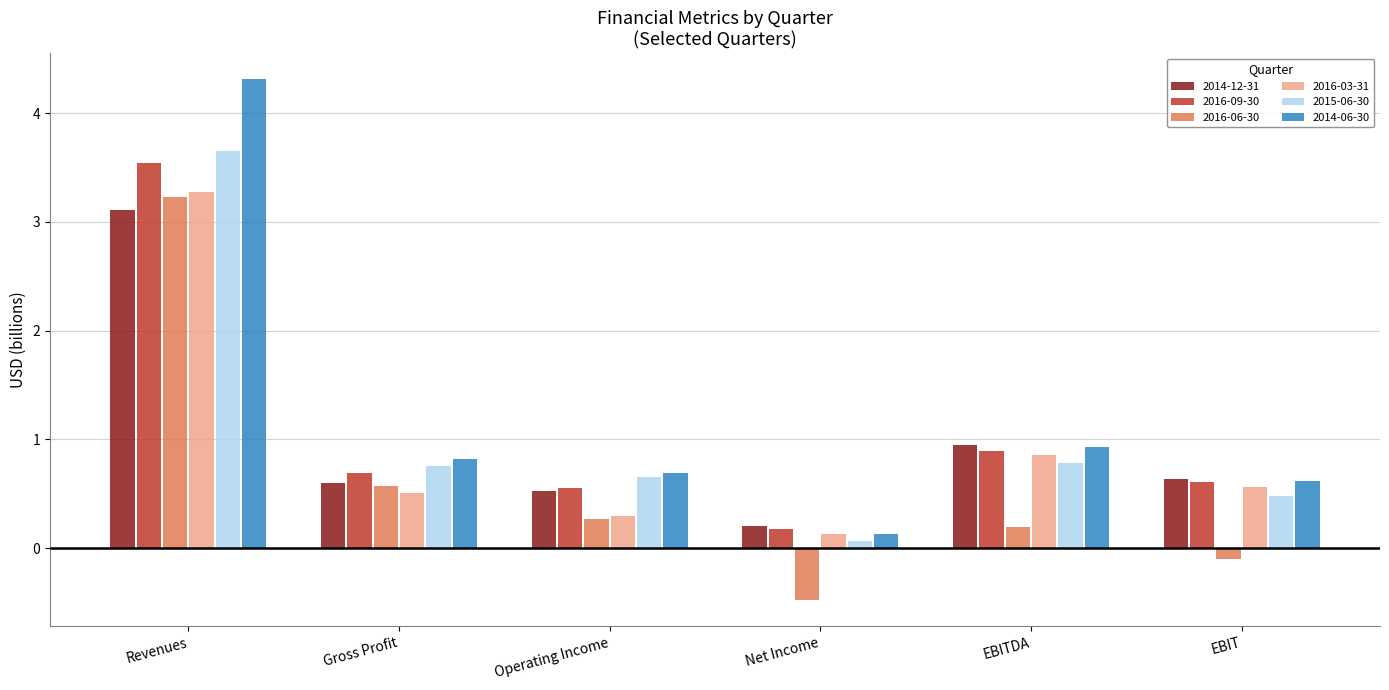

Reading right to left, extract all data points from this chart.

2014-12-31: 0.6	0.9	0.2	0.5	0.6	3.1
2016-09-30: 0.6	0.9	0.2	0.6	0.7	3.5
2016-06-30: -0.1	0.2	-0.5	0.3	0.6	3.2
2016-03-31: 0.6	0.9	0.1	0.3	0.5	3.3
2015-06-30: 0.5	0.8	0.1	0.7	0.8	3.7
2014-06-30: 0.6	0.9	0.1	0.7	0.8	4.3